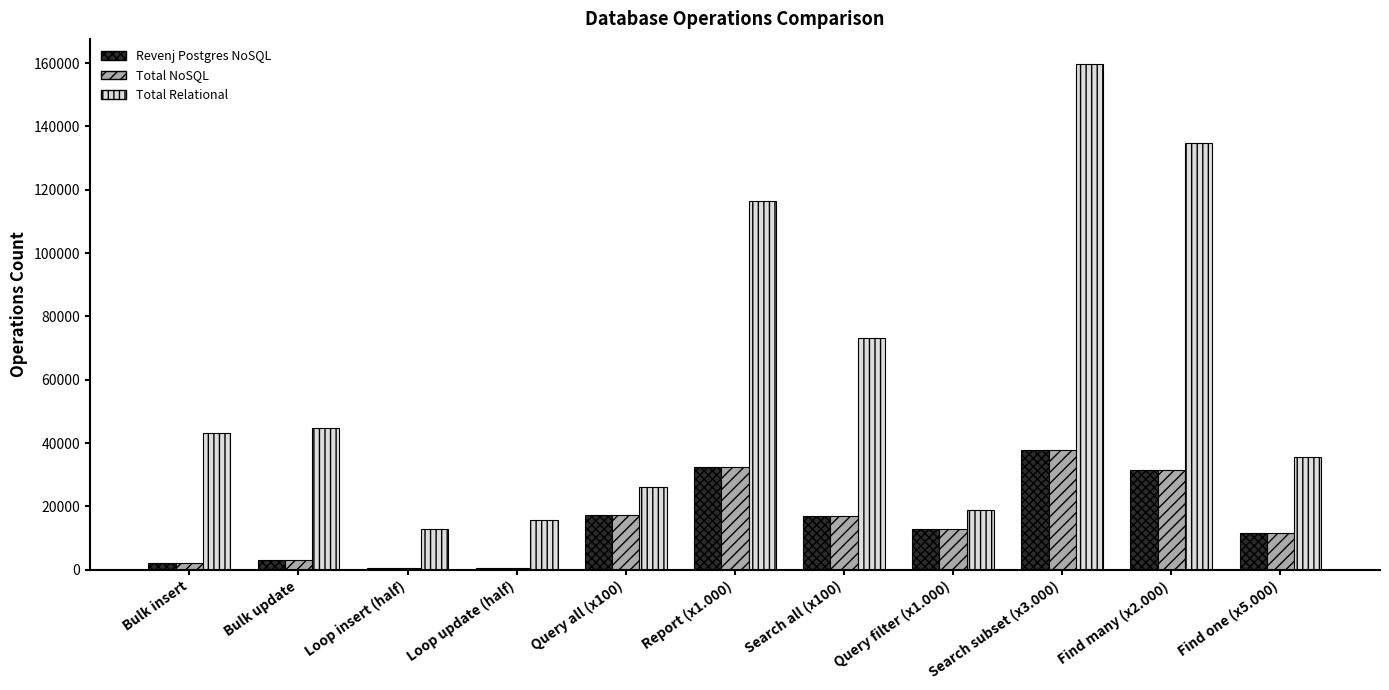

What position from the right is Loop insert (half)?

9